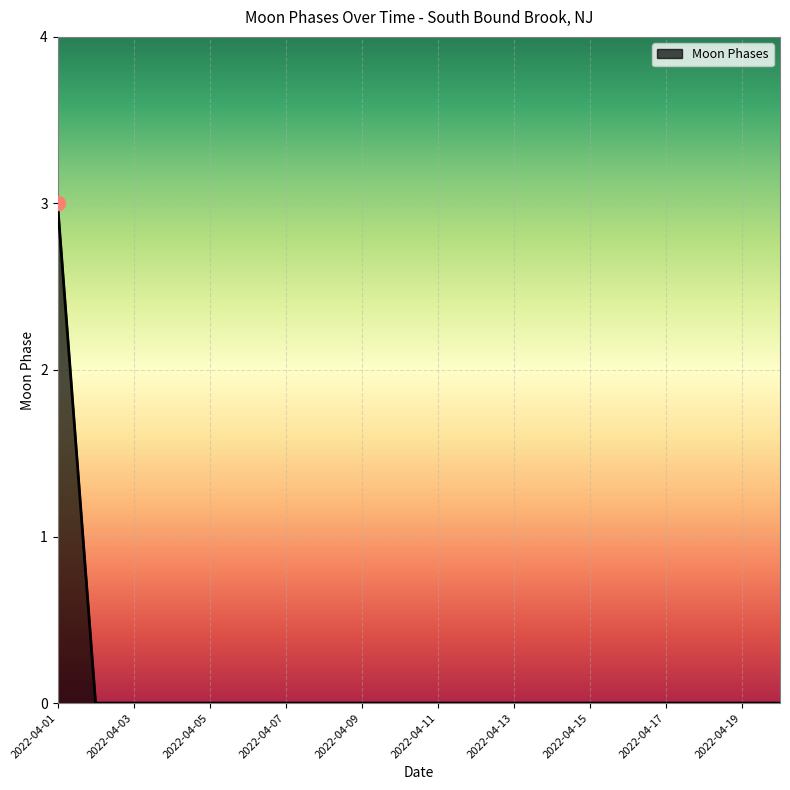

How many lines are shown in the chart?

1